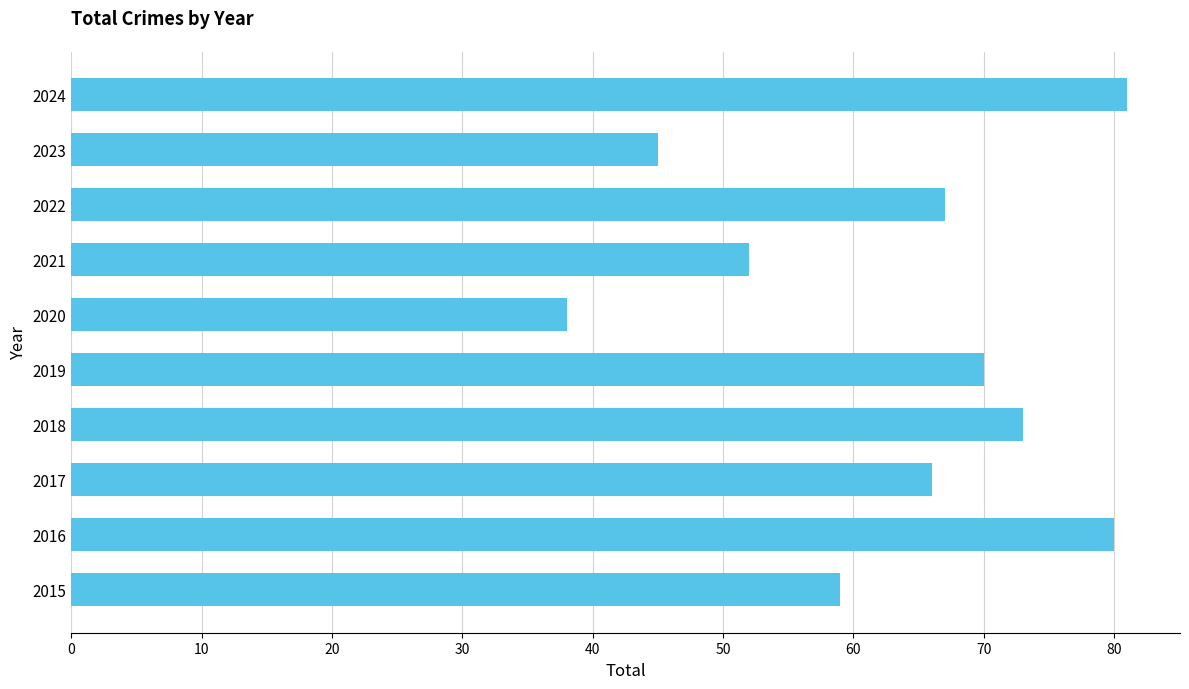

How many bars are there in total?

10